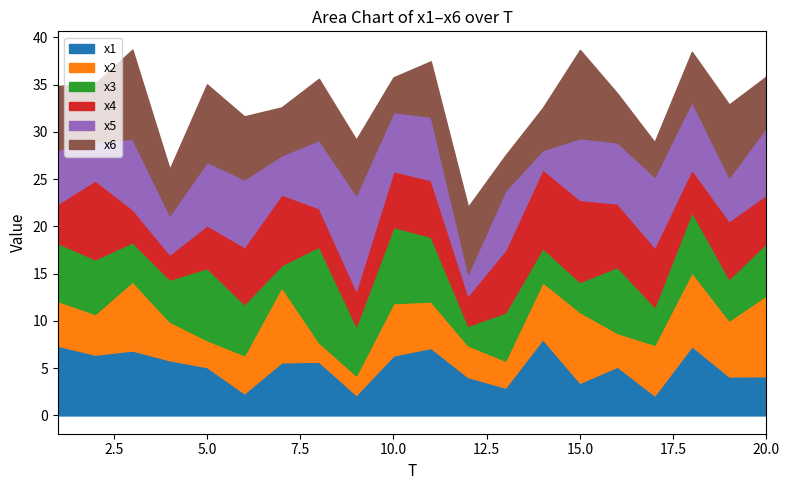

Read the x5 value at 3.

7.5